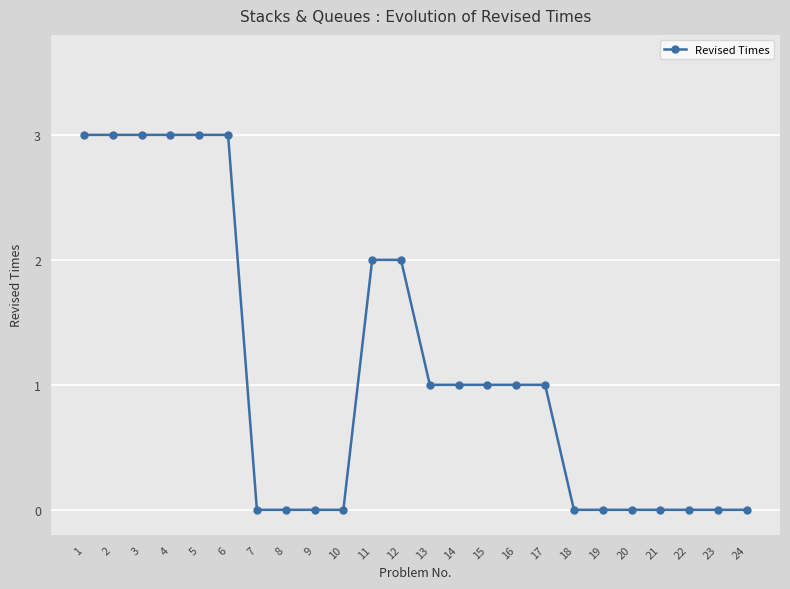

Which has a higher value, 12 or 6?

6